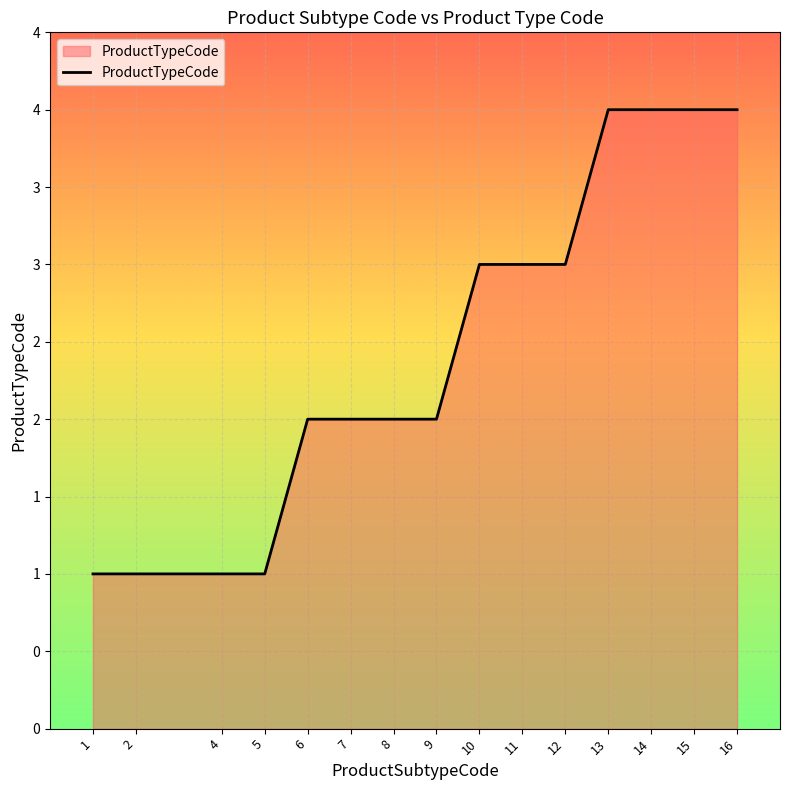

Which category has the lowest value across all series?

1